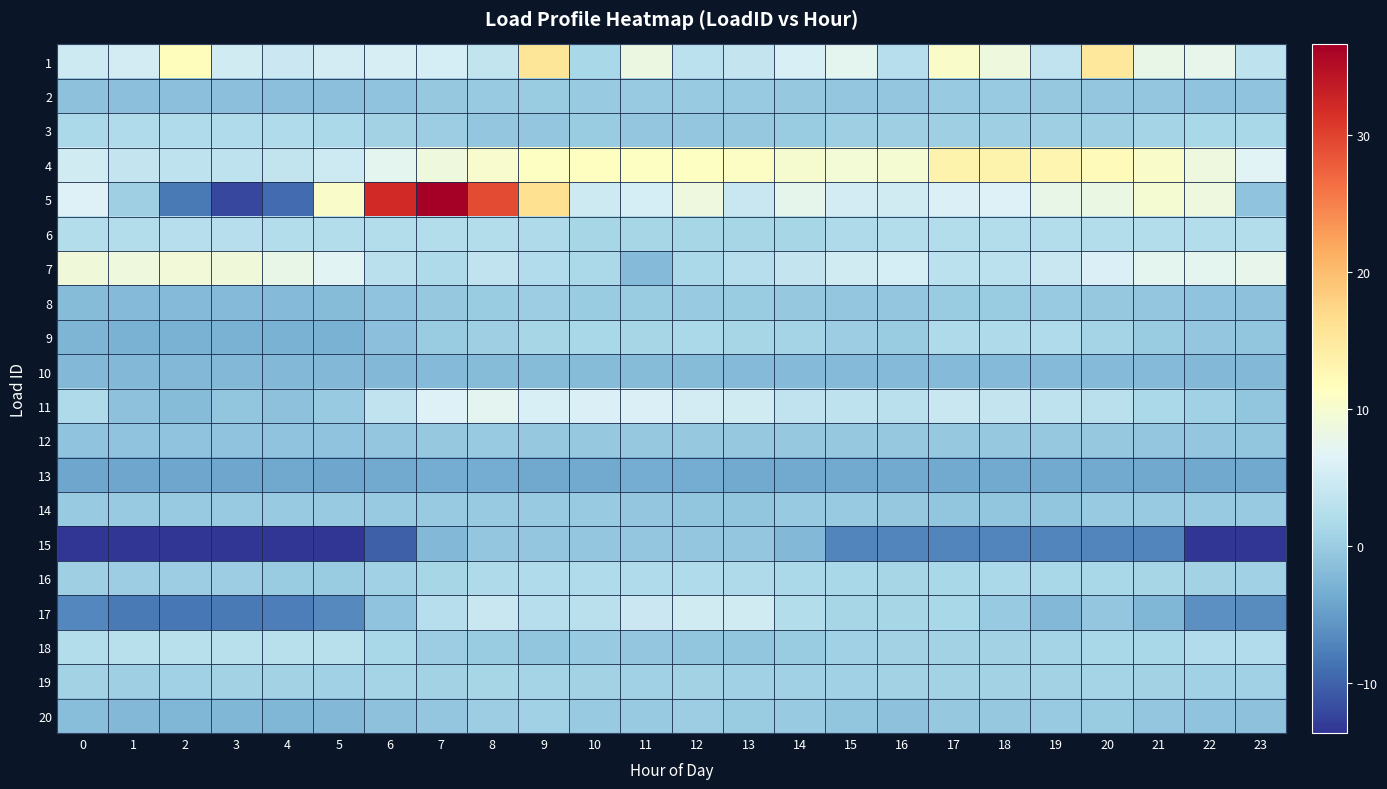

Which has a higher value, 8 or 13?

13